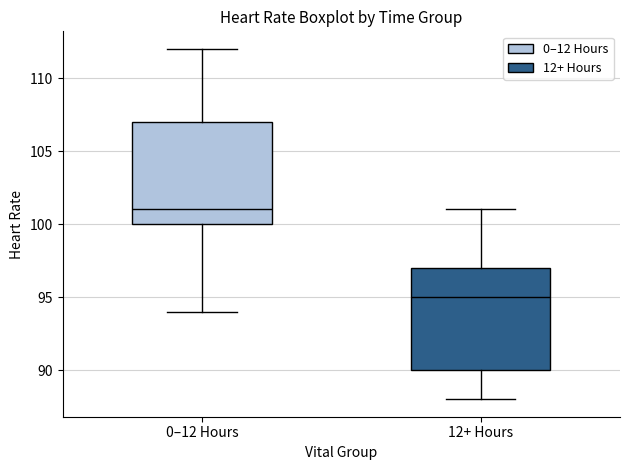

Reading left to right, transcribe this box plot: for each box, give where its median line is, the range the box spans, and where its two whiskers end, as read against the y-axis. The values are not printed on the chart, so give them approximately, as read against the axis.

0–12 Hours: median 101, box 100 to 107, whiskers 94 to 112
12+ Hours: median 95, box 90 to 97, whiskers 88 to 101